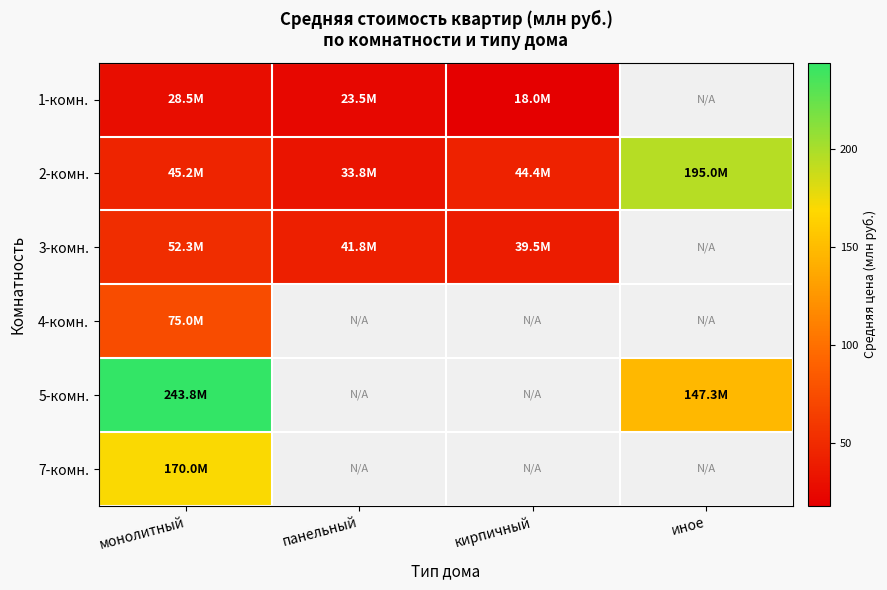

At which category does the chart reach its minimum across all series?

кирпичный